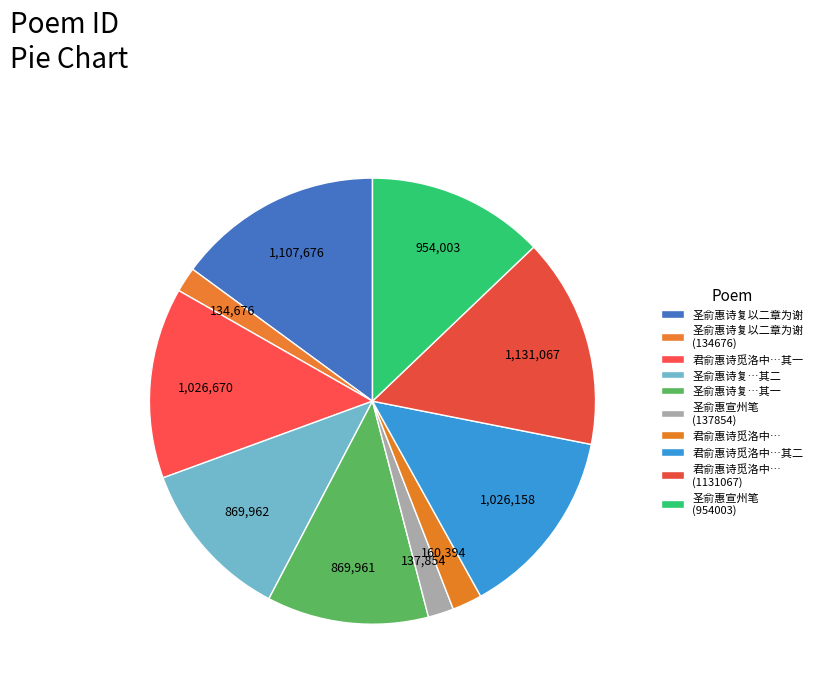

Rank the categories by value from lowest to highest.

圣俞惠诗复以二章为谢(134676), 圣俞惠宣州笔戏书(137854), 君俞惠诗觅洛中所得大金菊辄次韵酬二篇, 圣俞惠诗复以二章为谢 其一, 圣俞惠诗复以二章为谢 其二, 圣俞惠宣州笔戏书(954003), 君俞惠诗觅洛中所得大金菊辄次韵酬二篇 其二, 君俞惠诗觅洛中所得大金菊辄次韵酬二篇 其一, 圣俞惠诗复以二章为谢, 君俞惠诗觅洛中所得大金菊辄次韵酬二篇(1131067)